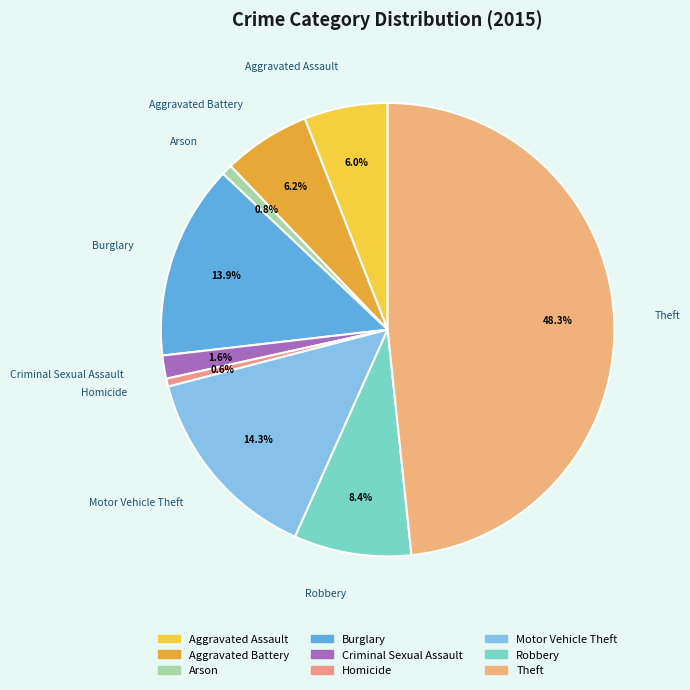

Does Aggravated Assault account for over 50% of the chart?

No